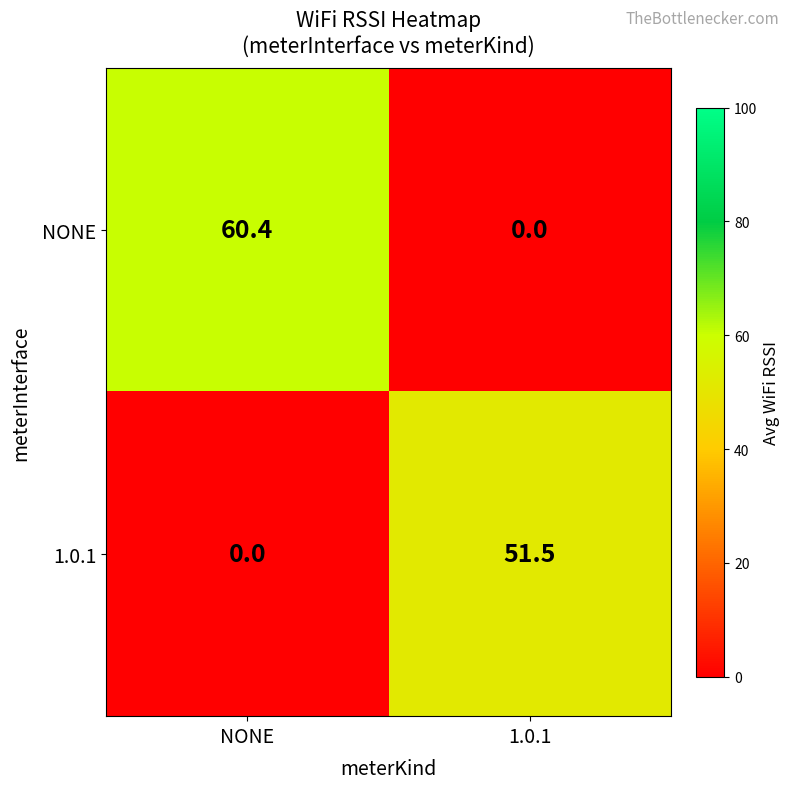

Rank the series by their average value, from lowest to highest.

1.0.1, NONE